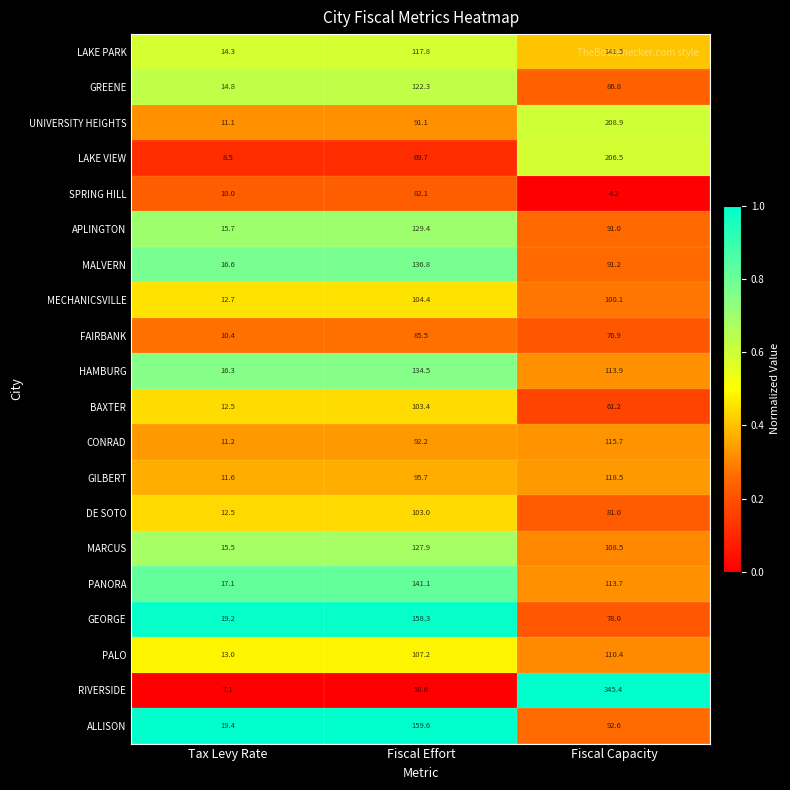

True or false: LAKE VIEW has a value of 46.0 at Fiscal Effort.

False